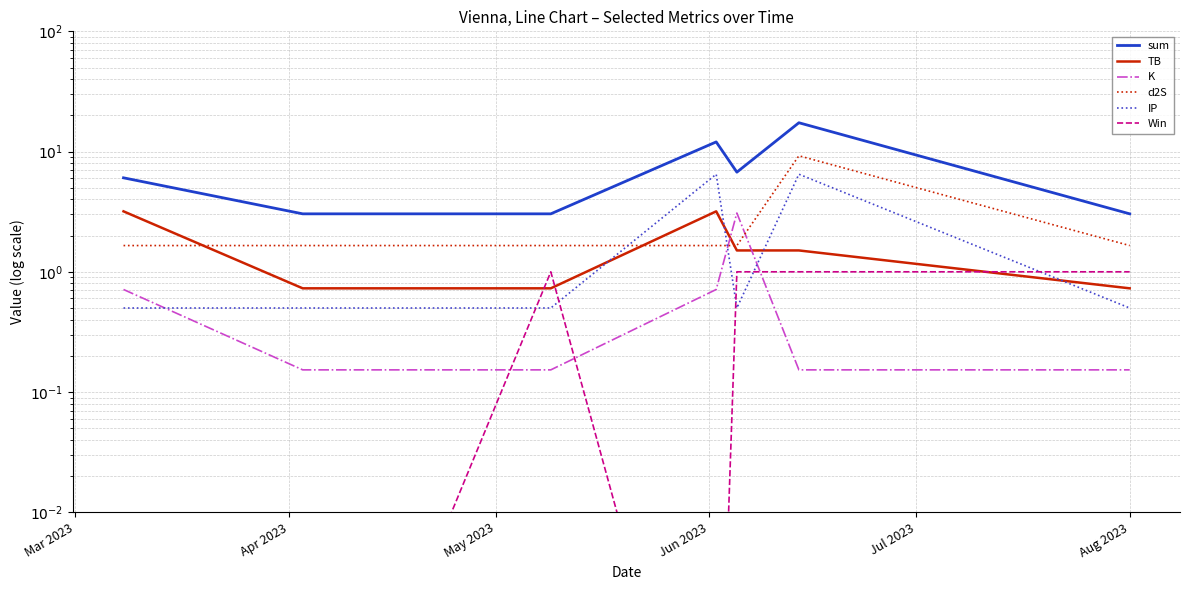

What is the difference between the maximum and second lowest values in the K series?

2.9